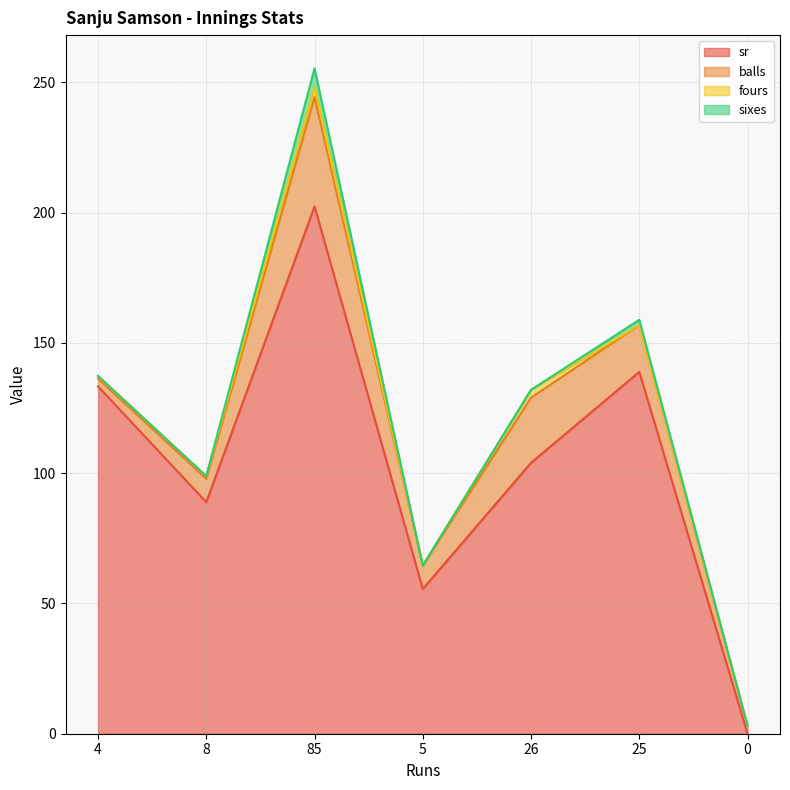

What is the average value of the sixes series?

1.3